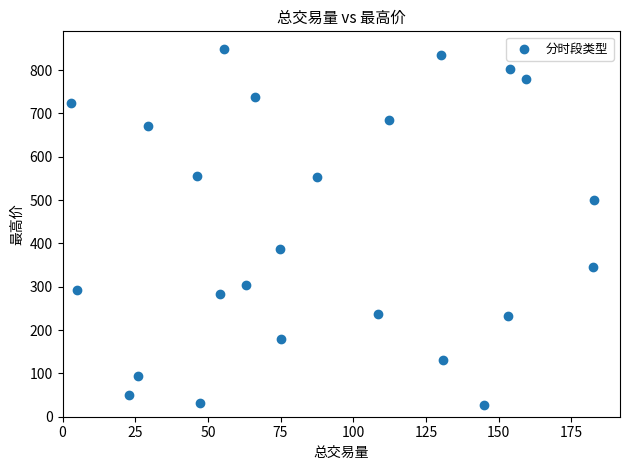

What Y value in the scatter plot is closest to 437?

387.1